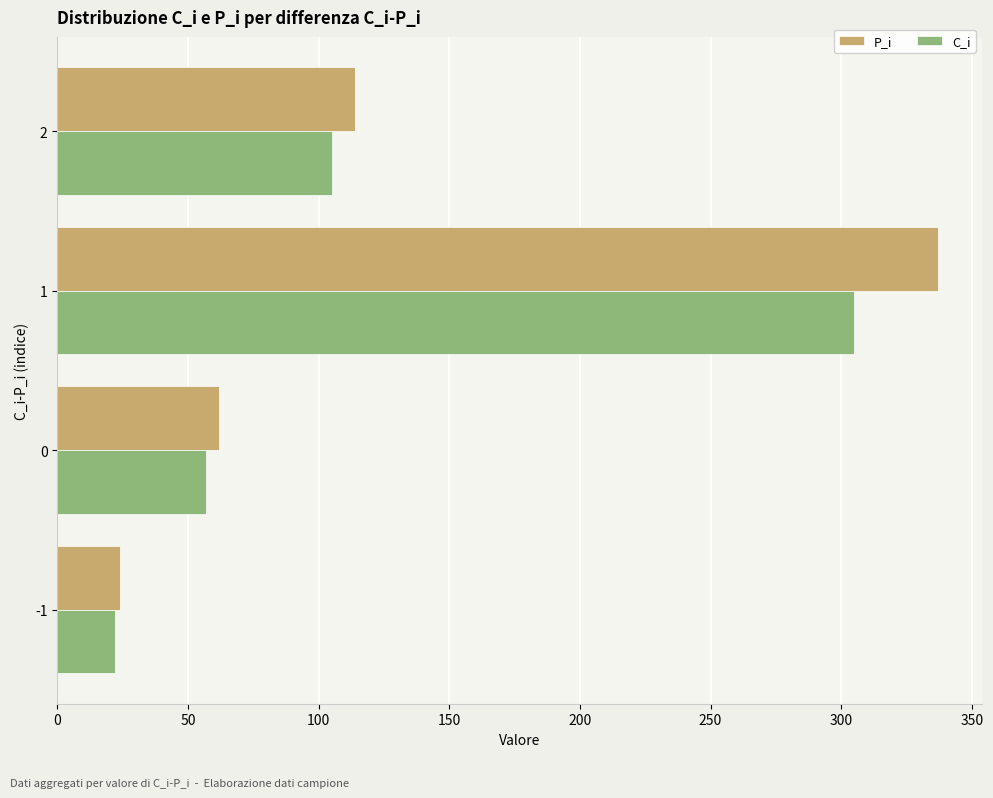

At which category is the sum across all series the highest?

1